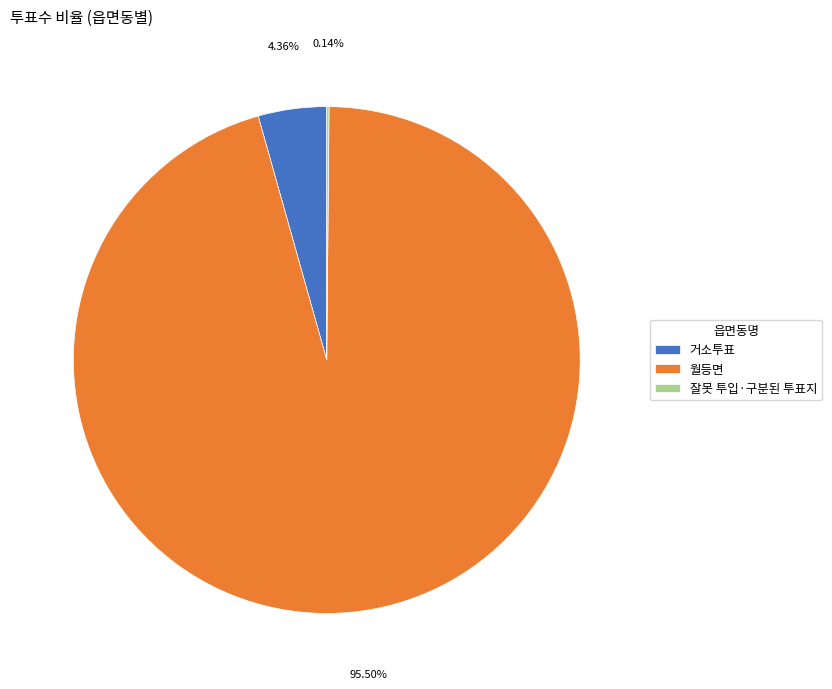

Do 거소투표 and 월등면 together represent more than half of the pie?

Yes